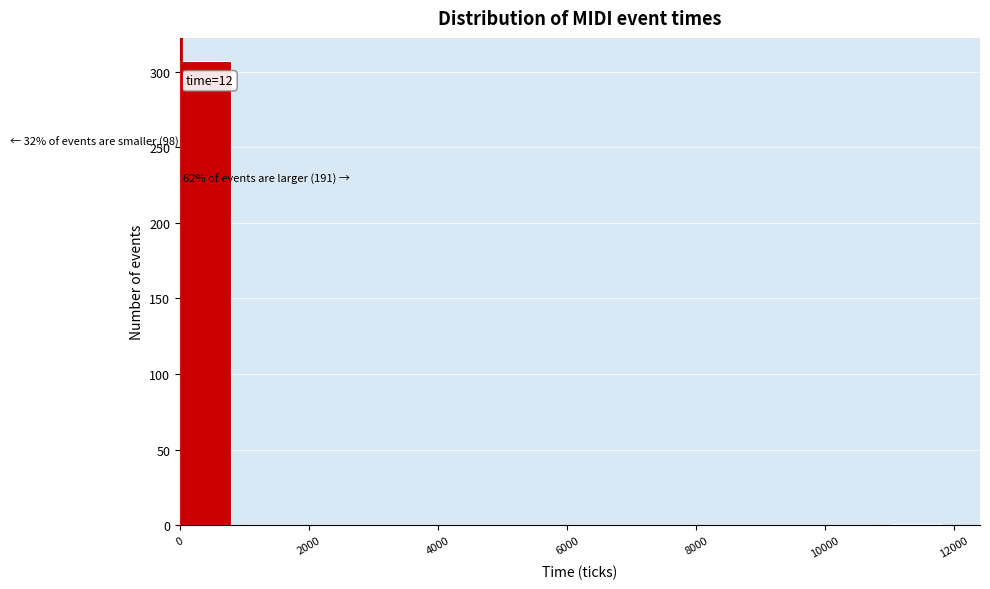

Around what value on the x-axis is the tallest bar? Give the approximate position of its centre, as read against the axis.

400